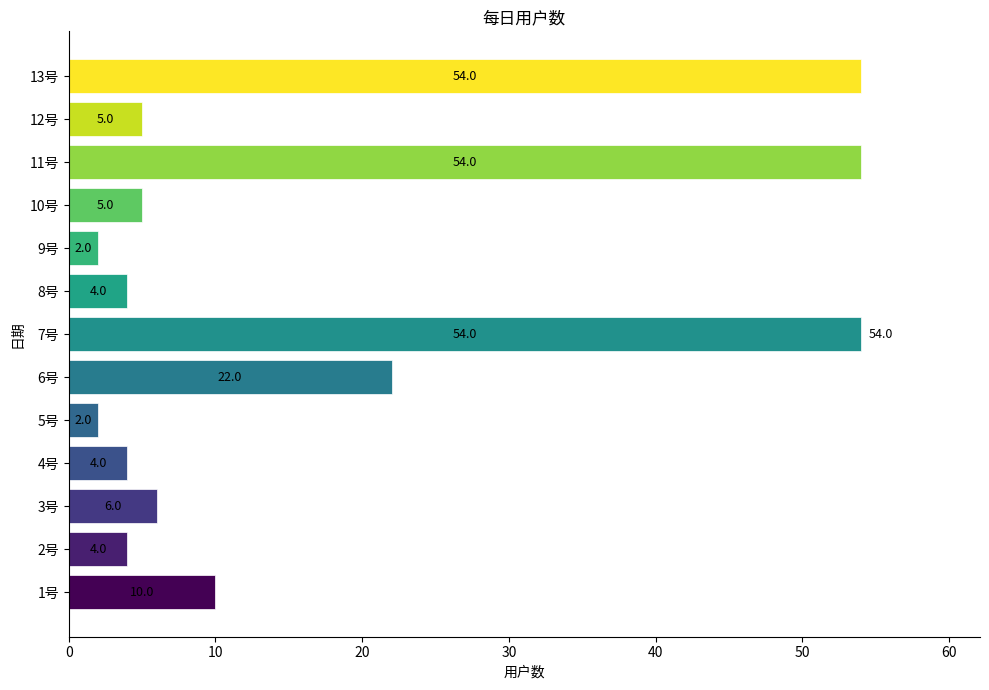

Are the bars horizontal?

Yes